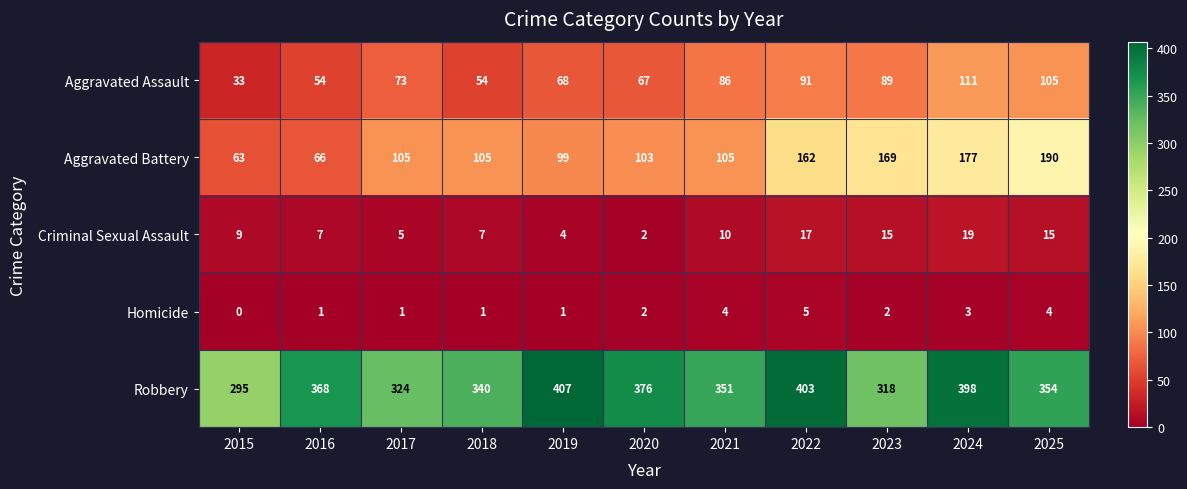

What is the difference between the highest and lowest values at 2015?

295